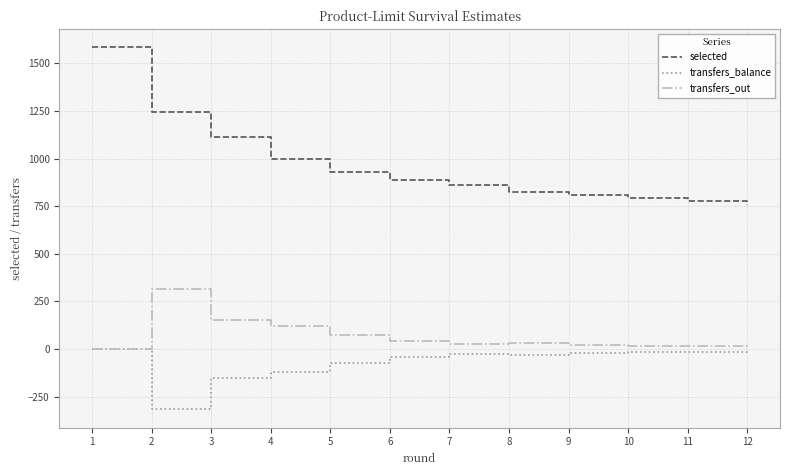

Which series has the largest range (max minus min)?

selected